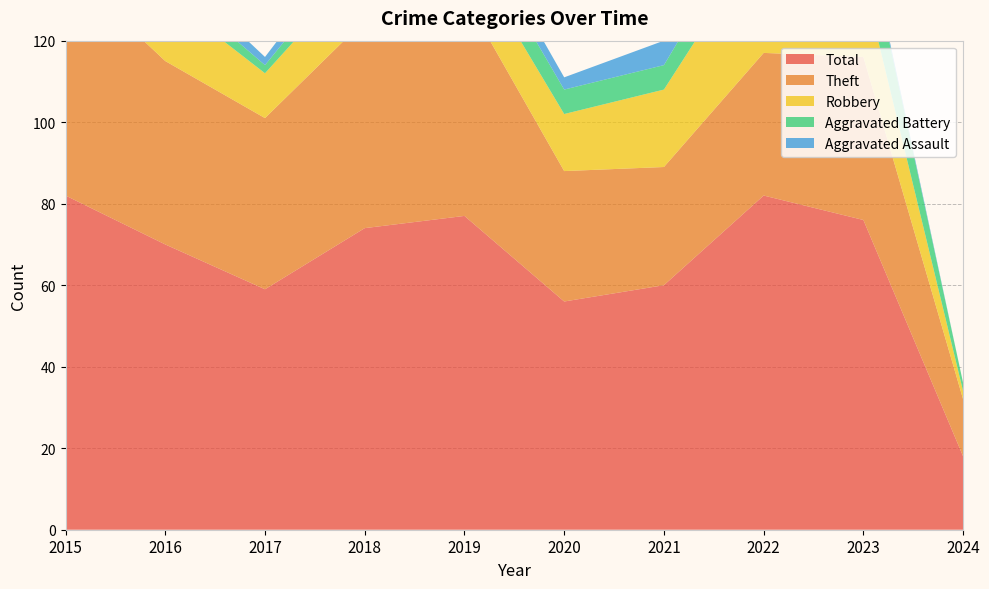

Reading left to right, transcribe all the data shown in this chart.

Robbery: 2015=19	2016=16	2017=11	2018=14	2019=12	2020=14	2021=19	2022=29	2023=19	2024=2
Theft: 2015=56	2016=45	2017=42	2018=51	2019=54	2020=32	2021=29	2022=35	2023=40	2024=14
Aggravated Battery: 2015=5	2016=4	2017=2	2018=5	2019=7	2020=6	2021=6	2022=9	2023=14	2024=2
Aggravated Assault: 2015=2	2016=4	2017=2	2018=4	2019=4	2020=3	2021=6	2022=7	2023=1	2024=0
Total: 2015=82	2016=70	2017=59	2018=74	2019=77	2020=56	2021=60	2022=82	2023=76	2024=18